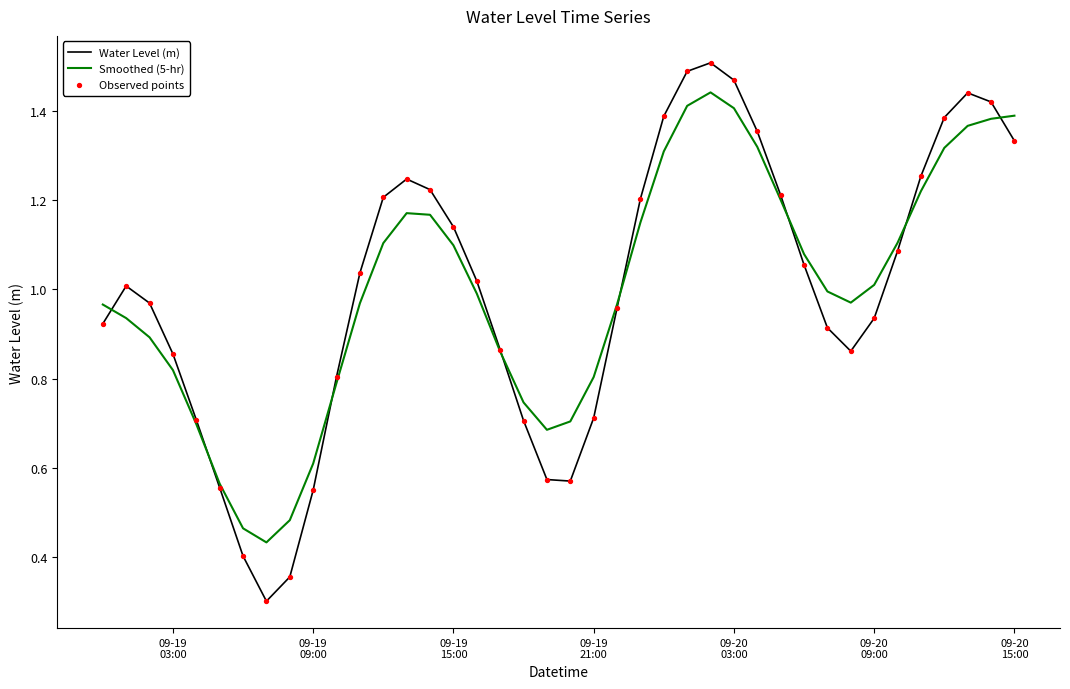

What is the minimum value shown in the chart?

0.3